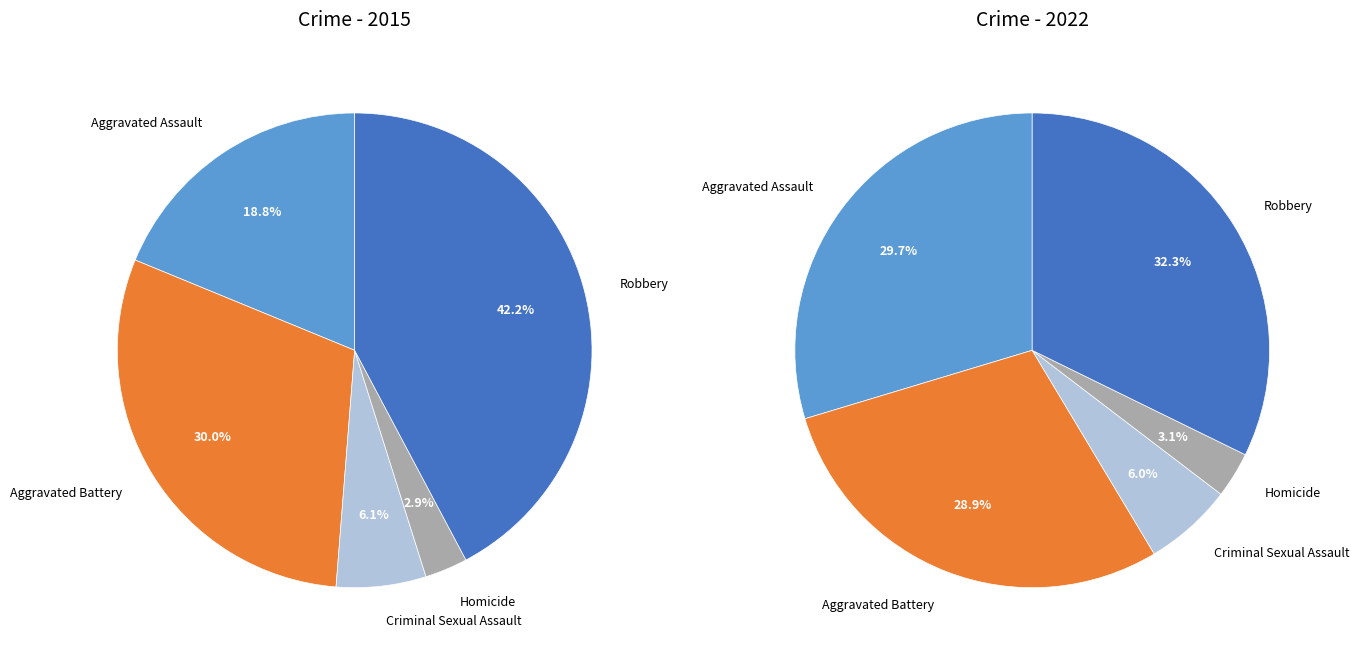

What portion of the pie excludes values_2022?

70.0%